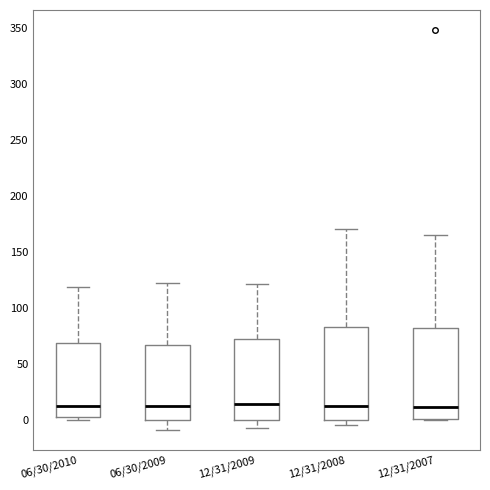

Reading left to right, transcribe this box plot: for each box, give where its median line is, the range the box spans, and where its two whiskers end, as read against the y-axis. The values are not printed on the chart, so give them approximately, as read against the axis.

06/30/2010: median 15, box 5 to 70, whiskers 0 to 120
06/30/2009: median 15, box 0 to 70, whiskers -10 to 125
12/31/2009: median 15, box 0 to 75, whiskers -5 to 120
12/31/2008: median 15, box 0 to 85, whiskers -5 to 170
12/31/2007: median 10, box 0 to 85, whiskers 0 (just below the box's lower edge) to 165